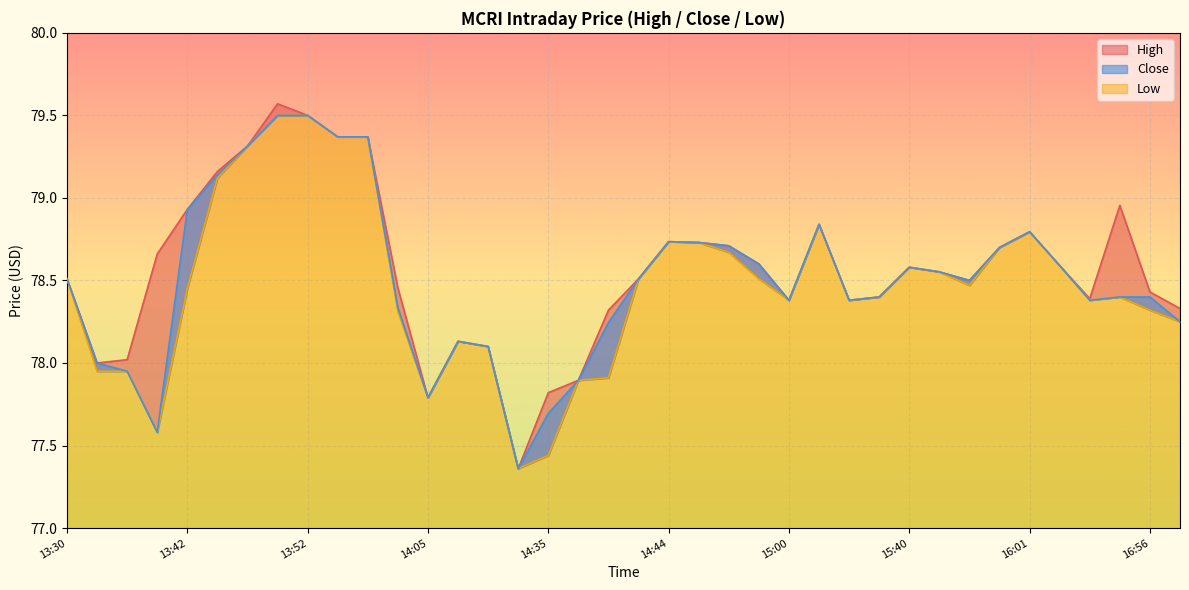

What is the average value of the High series?

78.6